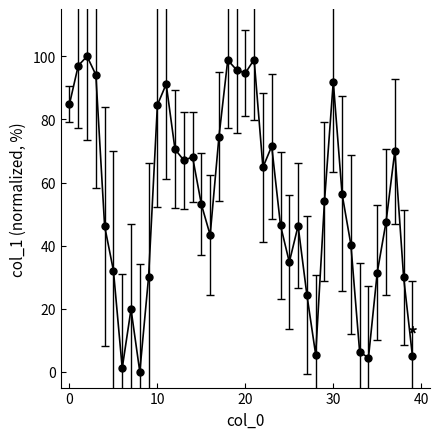

What is the maximum value shown in the chart?

100.0